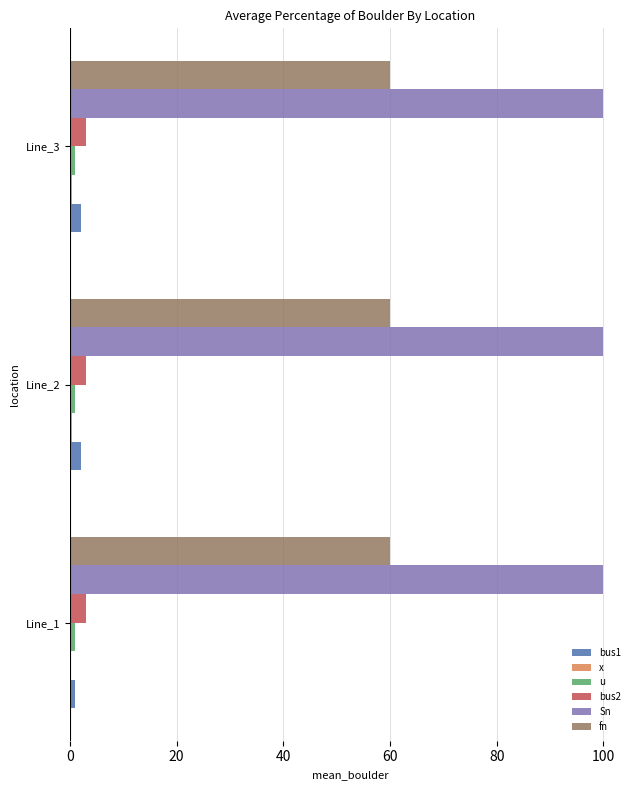

Which series has the largest total across all categories?

Sn